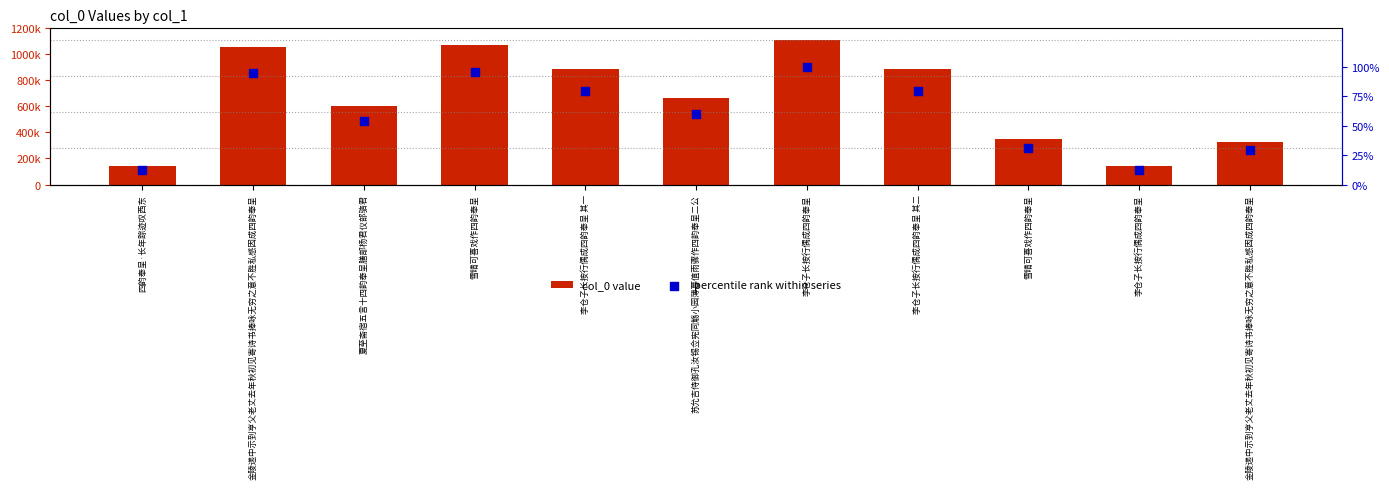

Which series contains the lowest Y value?

percentile rank within series